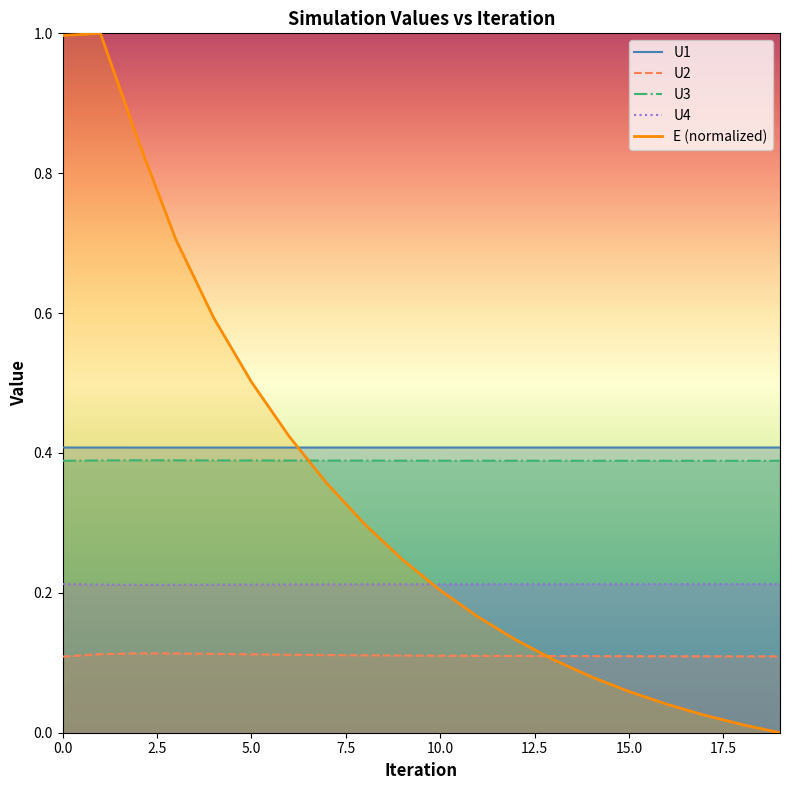

True or false: U2 and U1 intersect in this chart.

False